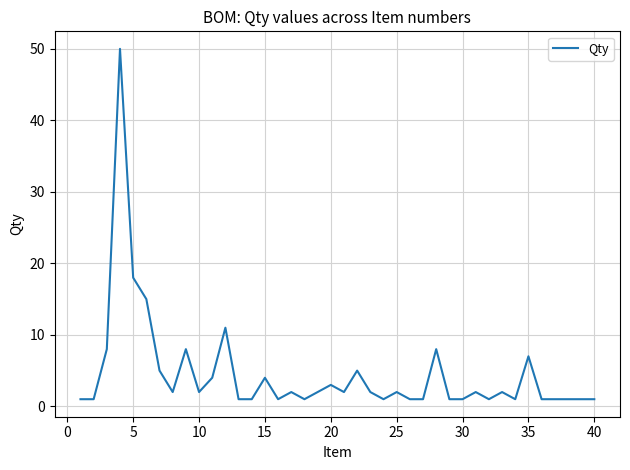

Is this an area chart (filled region under the line)?

No